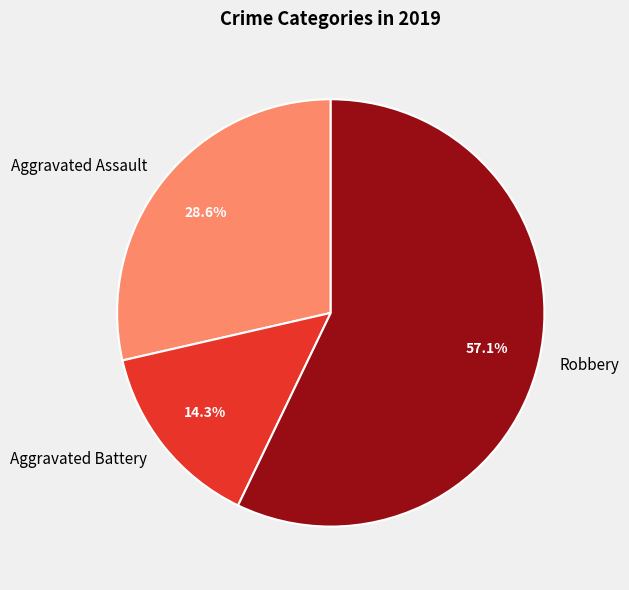

Is there a majority slice in this chart?

Yes